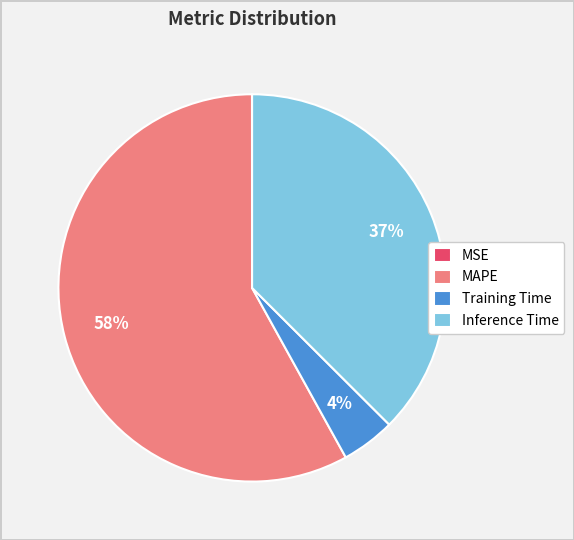

To the nearest percent, what is the average slice percentage?

25%